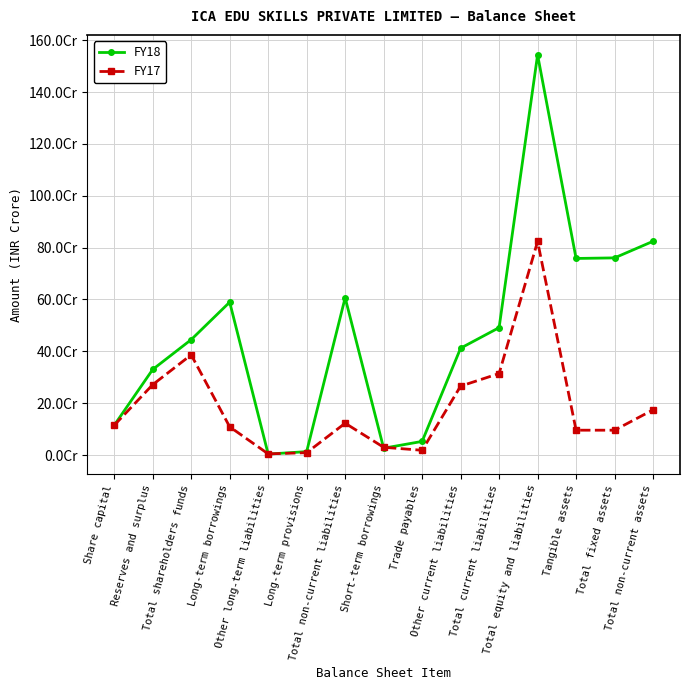

What is the value of the FY18 point at the 10th from the left?

412271305